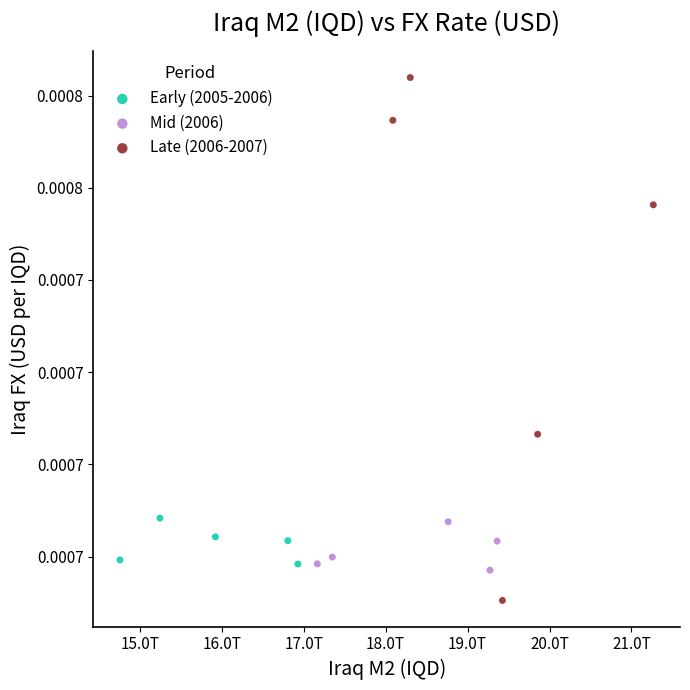

What are all the series names shown in the legend?

Early (2005-2006), Mid (2006), Late (2006-2007)